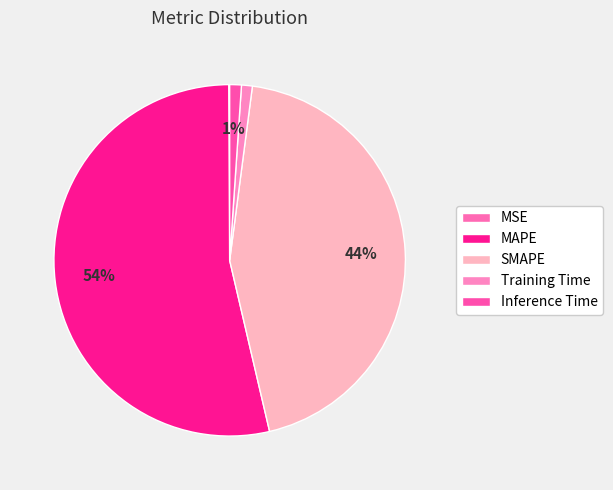

Is there a majority slice in this chart?

Yes